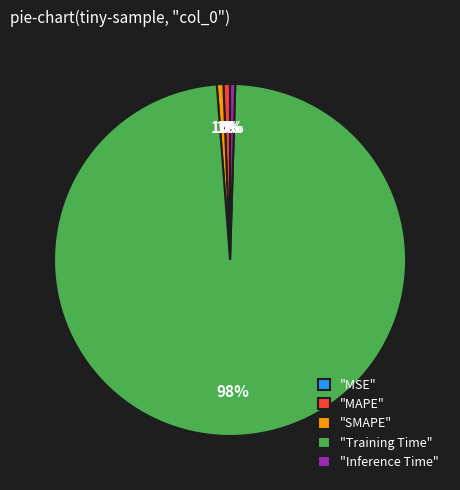

The "Training Time" slice represents 93% of the pie. True or false?

False